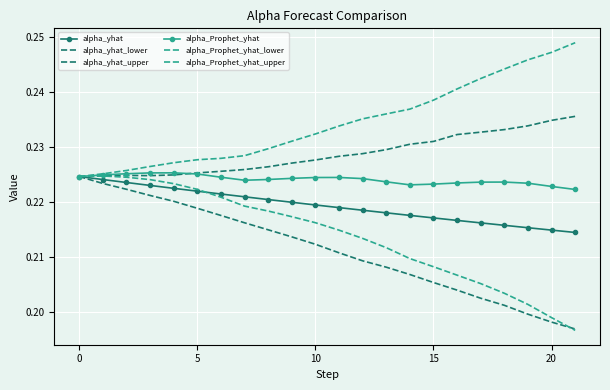

Rank the series by their maximum value, from lowest to highest.

alpha_yhat, alpha_yhat_lower, alpha_Prophet_yhat_lower, alpha_Prophet_yhat, alpha_yhat_upper, alpha_Prophet_yhat_upper